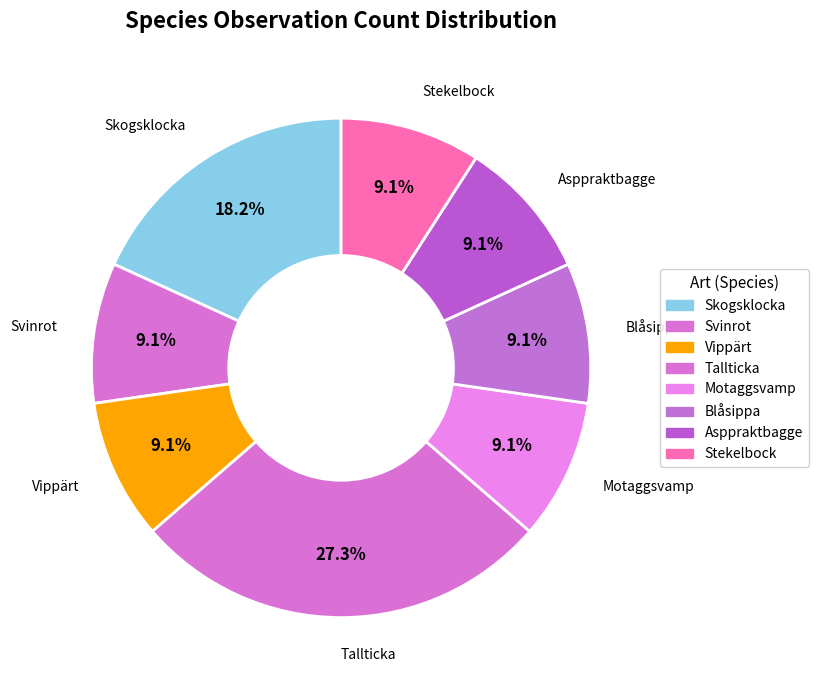

To the nearest percent, what is the combined percentage of Stekelbock and Tallticka?

36%